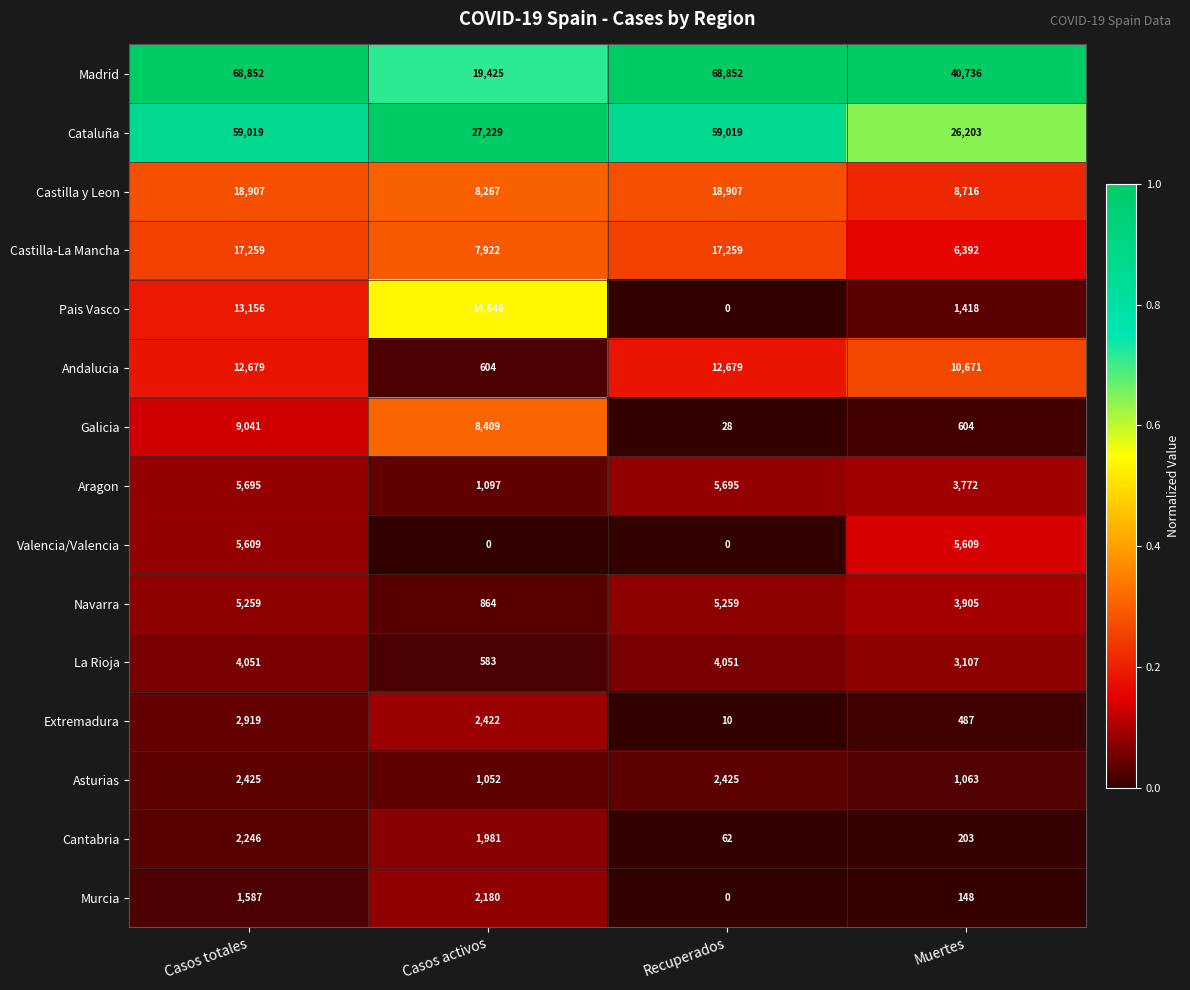

Count the number of data series in this chart.

15